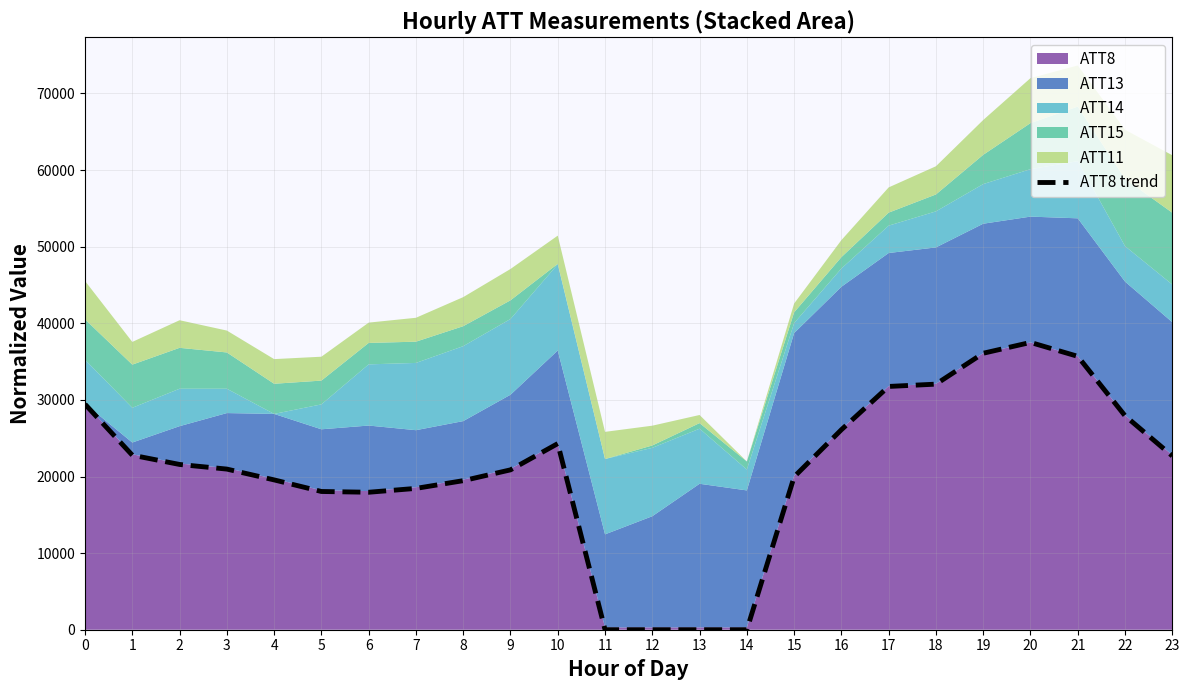

What is the average value?

20963.5